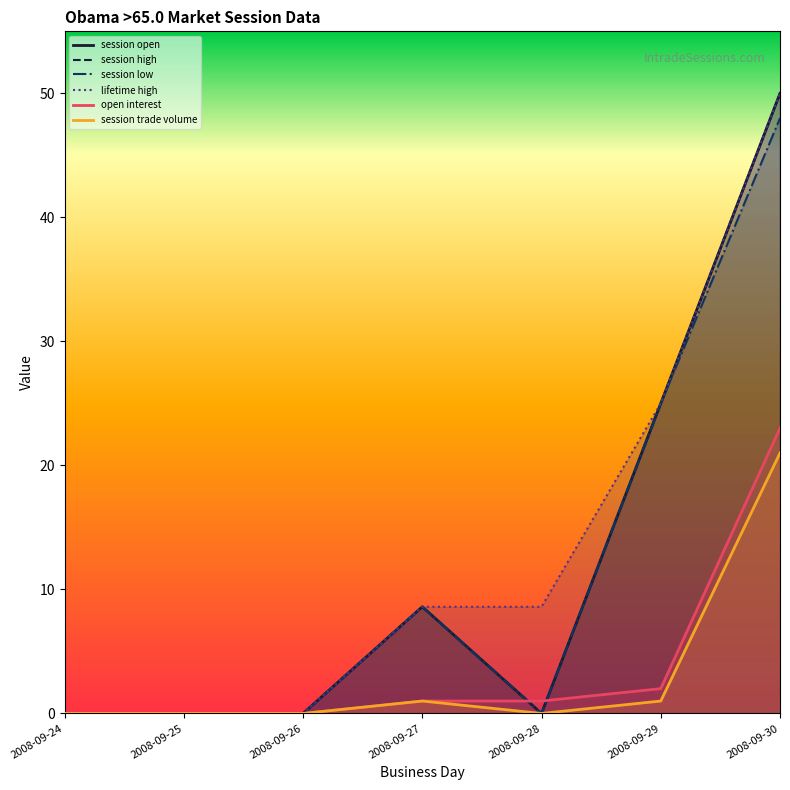

Rank the series at 2008-09-27 from lowest to highest value.

open interest, session trade volume, session open, session high, session low, lifetime high